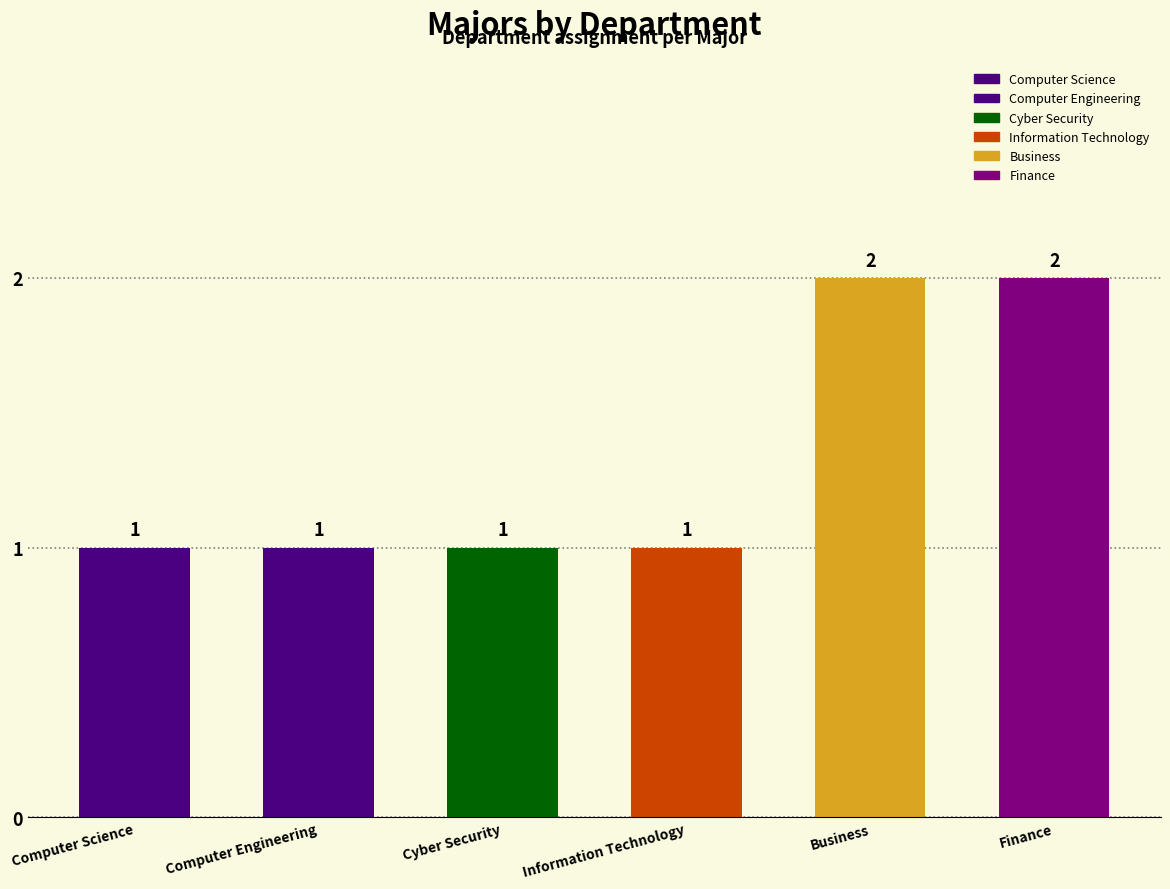

List the labels in order of value, largest first.

Business, Finance, Computer Science, Computer Engineering, Cyber Security, Information Technology